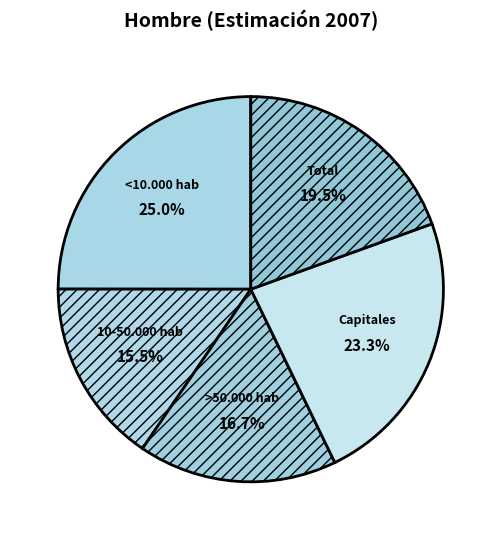

Rank the categories by value from lowest to highest.

10-50.000 hab, >50.000 hab, Total, Capitales, <10.000 hab